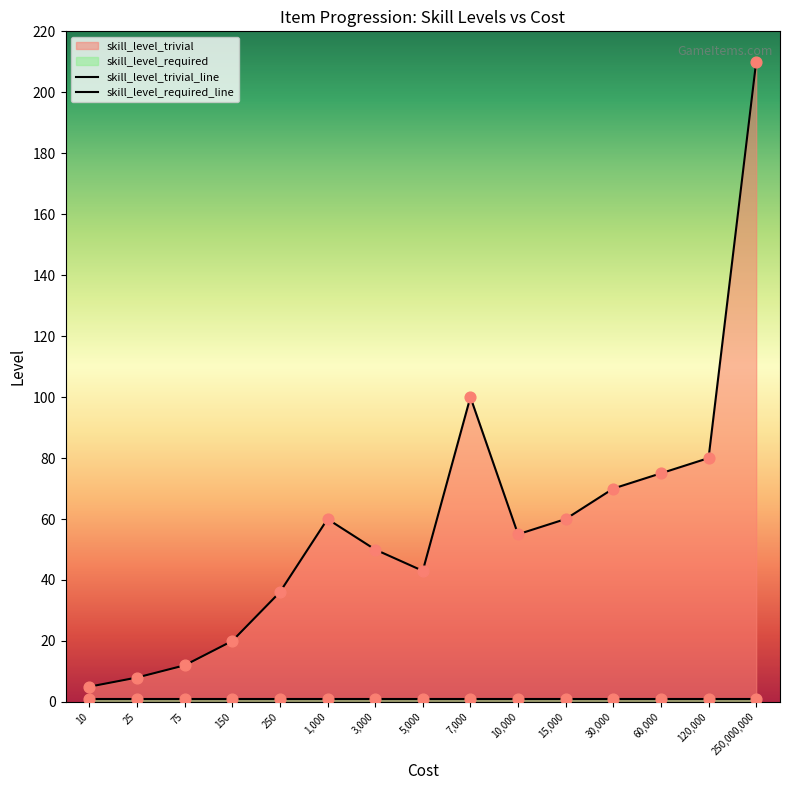

At how many categories does at least one series exceed 197?

1